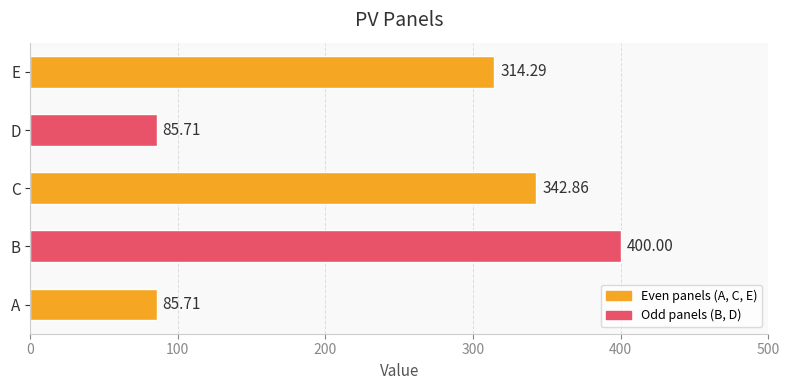

How many values exceed 314?

3